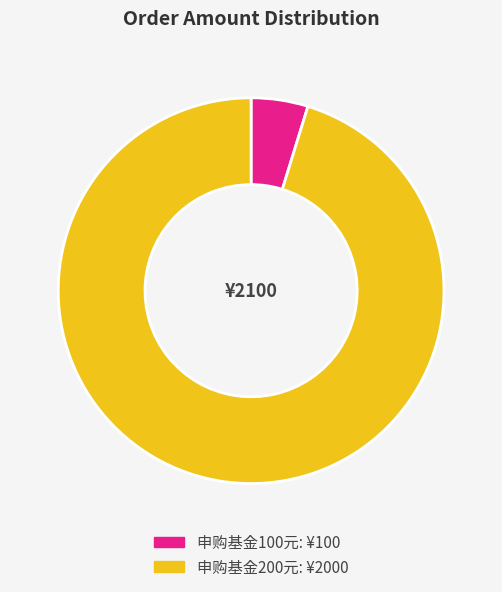

Approximately how many times larger is the value at 申购基金200元 compared to 申购基金100元?

20.0